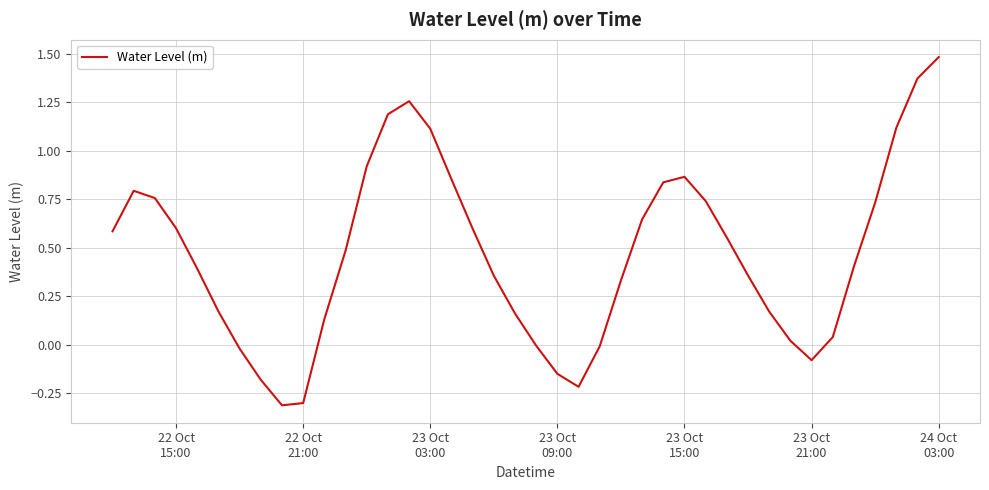

What is the average value?

0.5